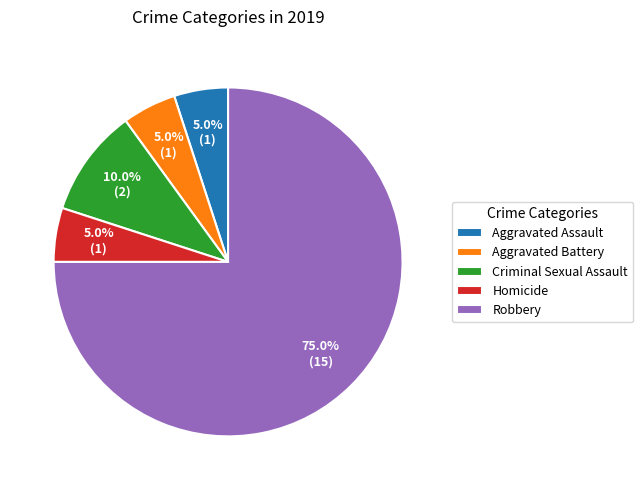

How many segments does this pie chart have?

5